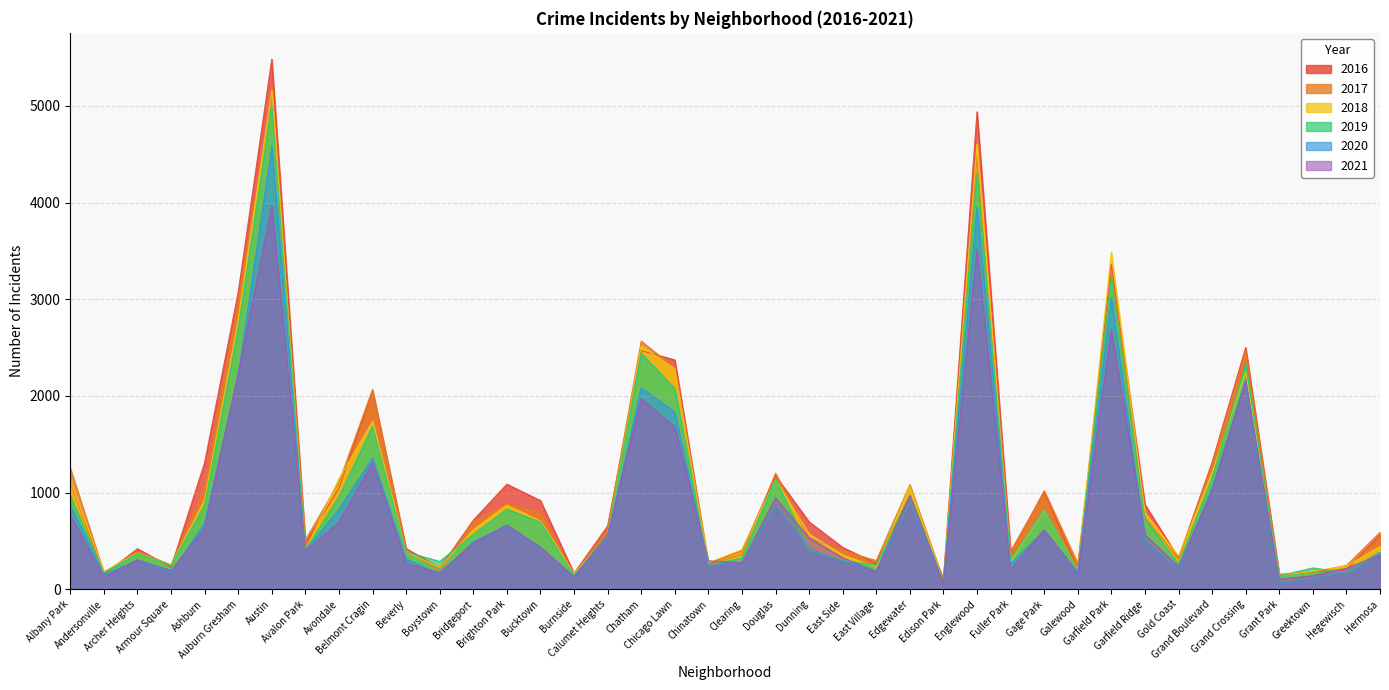

What is the spread (max minus min) of values at Gold Coast?

144